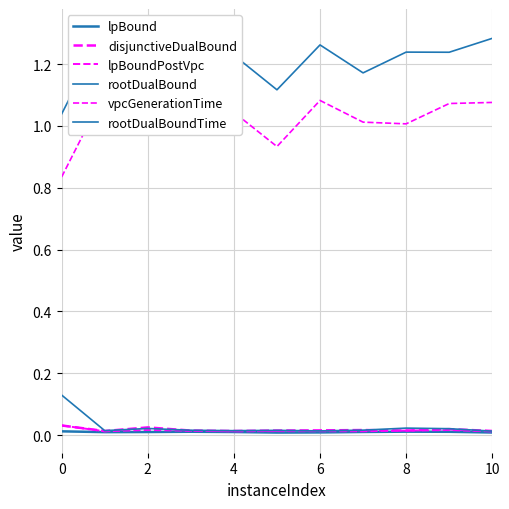

Reading right to left, extract all data points from this chart.

lpBound: 0.0	0.0	0.0	0.0	0.0	0.0	0.0	0.0	0.0	0.0	0.0
disjunctiveDualBound: 0.0	0.0	0.0	0.0	0.0	0.0	0.0	0.0	0.0	0.0	0.0
lpBoundPostVpc: 0.0	0.0	0.0	0.0	0.0	0.0	0.0	0.0	0.0	0.0	0.0
rootDualBound: 0.0	0.0	0.0	0.0	0.0	0.0	0.0	0.0	0.0	0.0	0.1
vpcGenerationTime: 1.1	1.1	1.0	1.0	1.1	0.9	1.0	1.1	1.1	1.1	0.8
rootDualBoundTime: 1.3	1.2	1.2	1.2	1.3	1.1	1.2	1.3	1.3	1.3	1.0